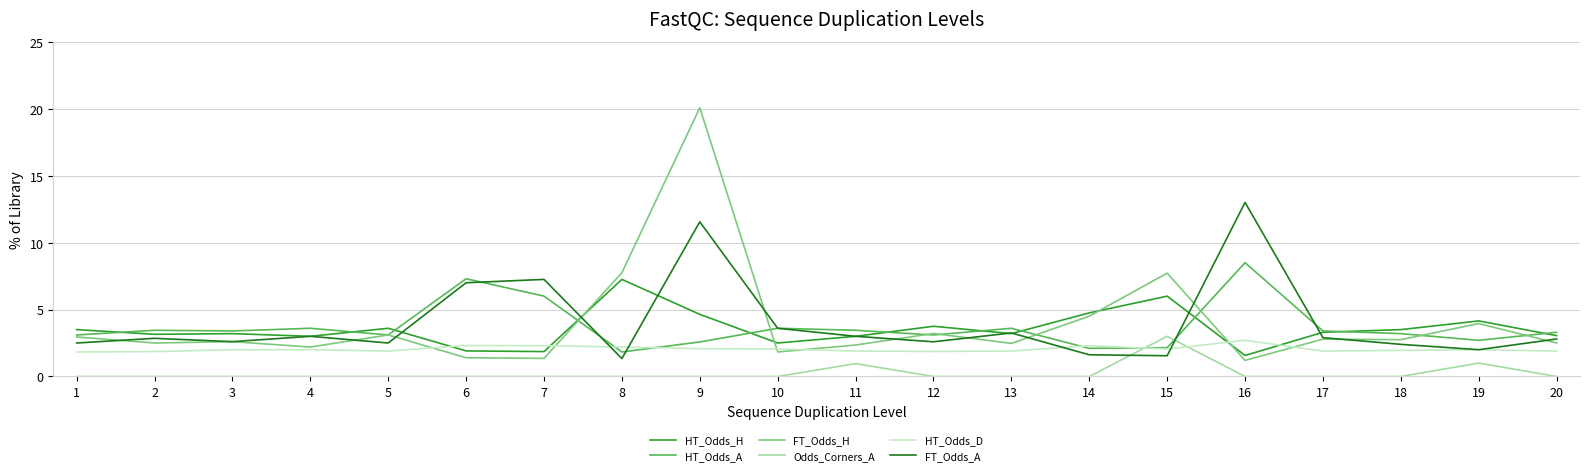

The HT_Odds_A series shows 3.2 at 18. True or false?

True